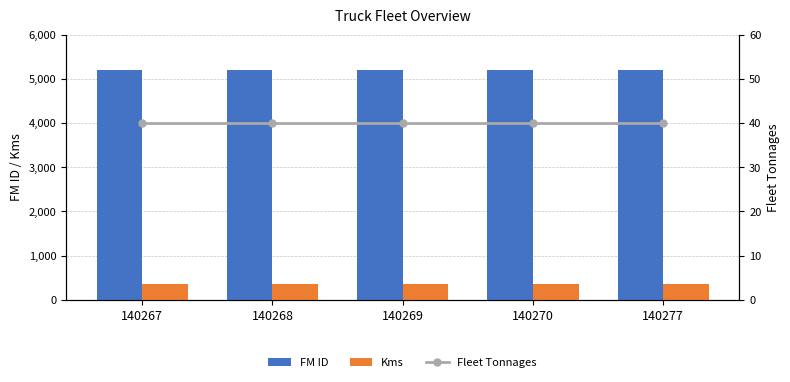

Which series has the largest total across all categories?

FM ID